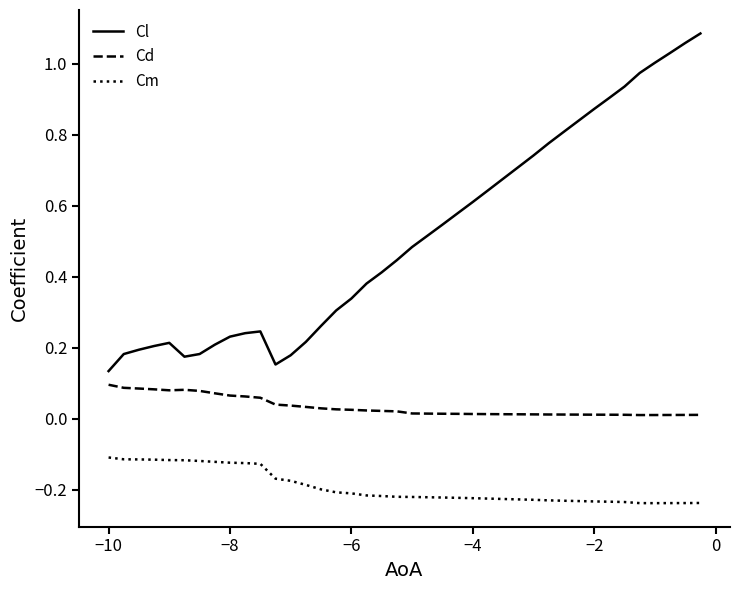

Rank the series by their maximum value, from lowest to highest.

Cm, Cd, Cl